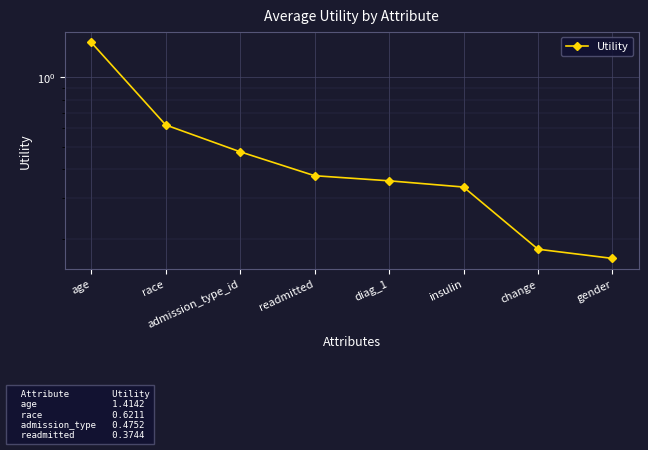

List the labels in order of value, smallest first.

gender, change, insulin, diag_1, readmitted, admission_type_id, race, age